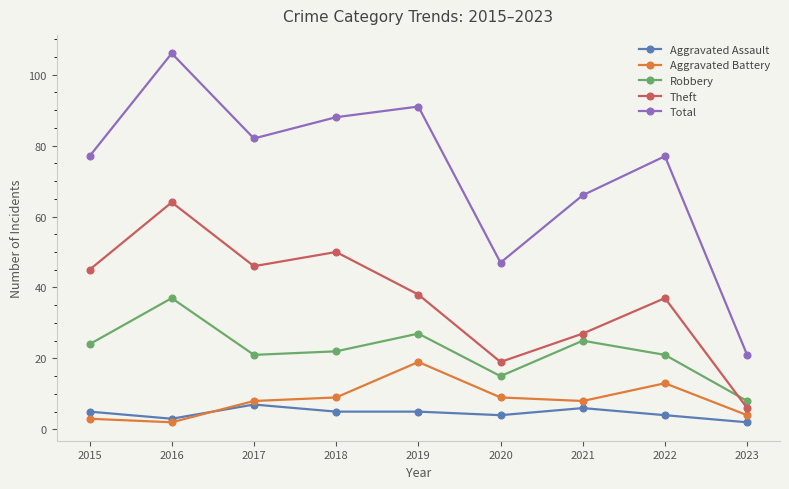

The Aggravated Battery series shows 14 at 2018. True or false?

False